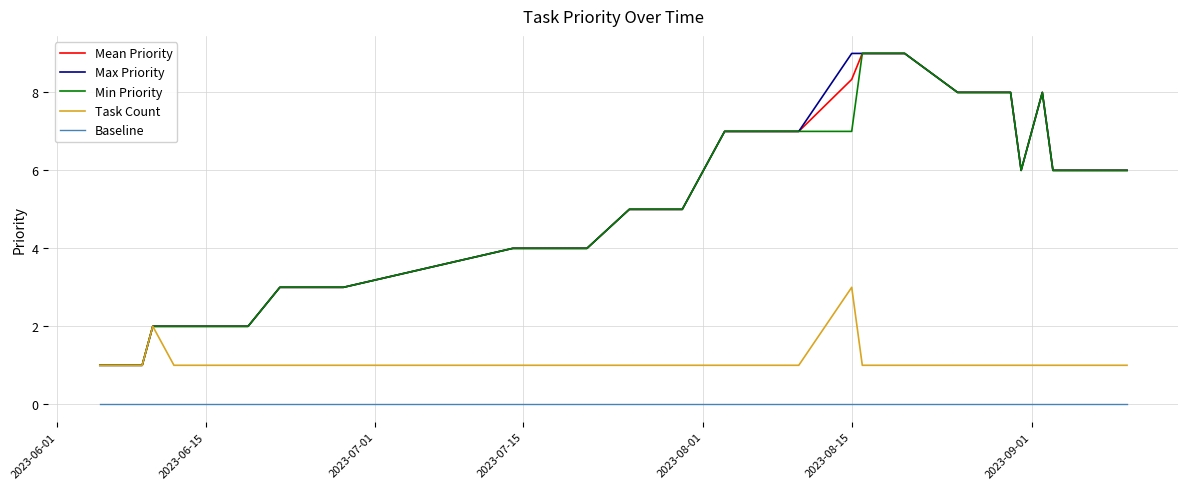

What is the maximum value for Min Priority?

9.0